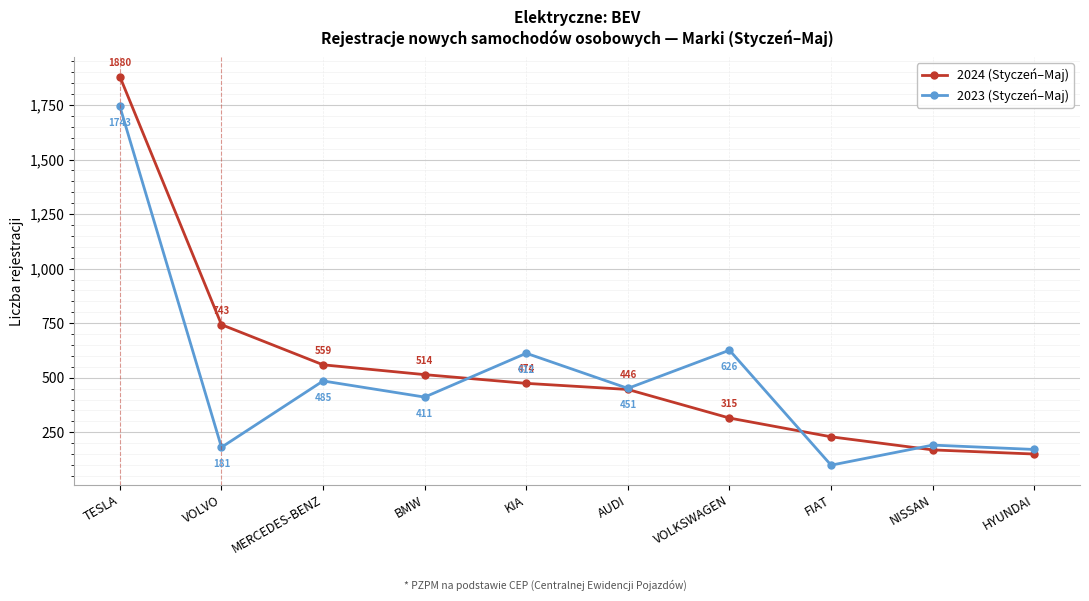

Reading left to right, list all the values displayed in this chart.

2024 (Styczeń–Maj): 1880	743	559	514	474	446	315	229	169	150
2023 (Styczeń–Maj): 1743	181	485	411	612	451	626	99	191	171